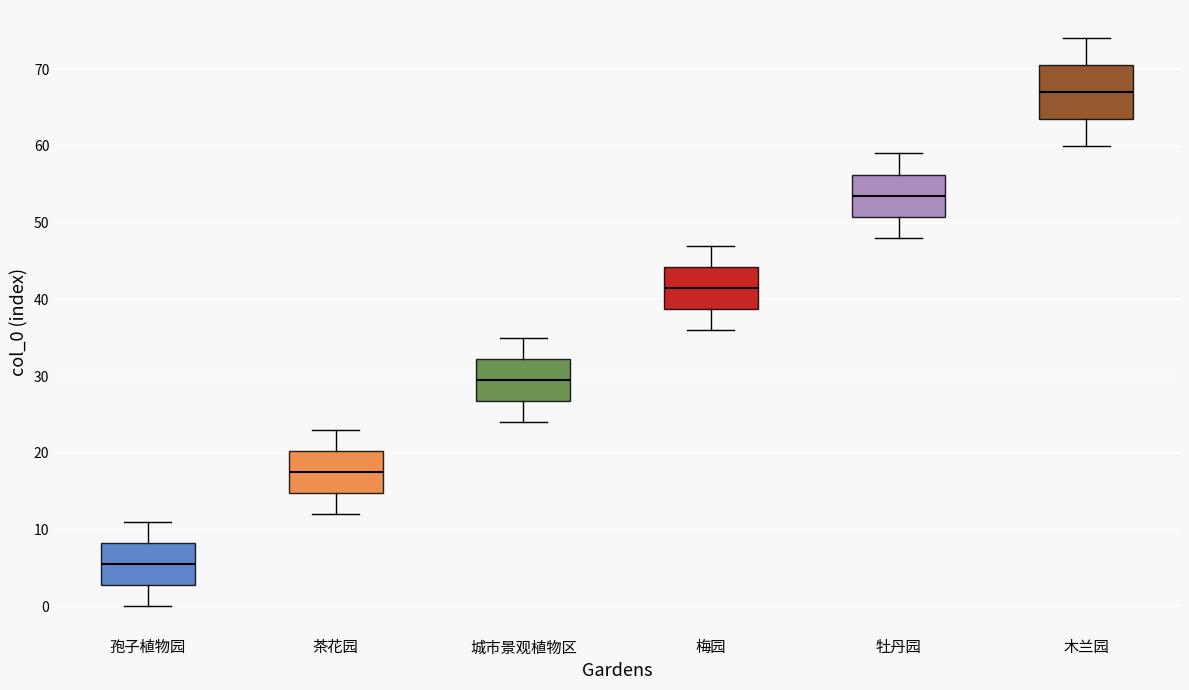

Where is the lower edge of the box for 孢子植物园 on the y-axis? The values are not printed on the chart, so give them approximately, as read against the axis.

3